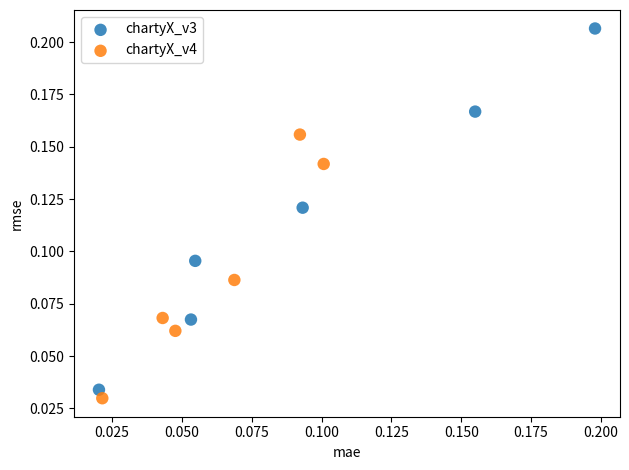

Which series has the largest Y range (max minus min)?

chartyX_v3